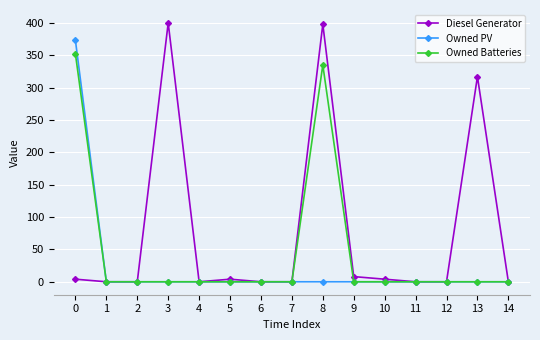

Reading left to right, transcribe all the data shown in this chart.

Diesel Generator: 4	0	0	400	0	4	0	0	398	8	4	0	0	317	0
Owned PV: 373	0	0	0	0	0	0	0	0	0	0	0	0	0	0
Owned Batteries: 352	0	0	0	0	0	0	0	335	0	0	0	0	0	0